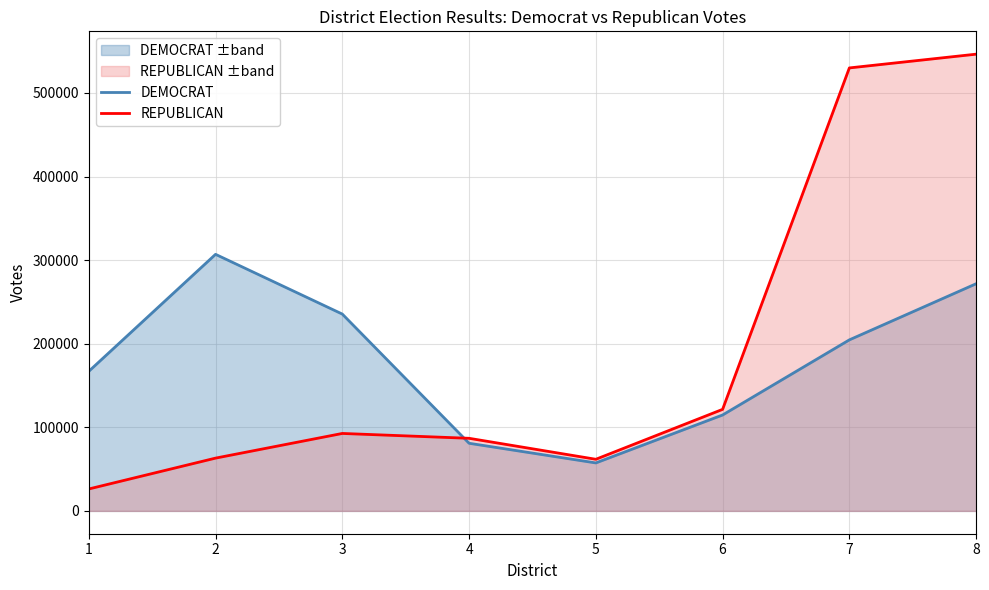

True or false: DEMOCRAT has a value of 306137 at 7.

False